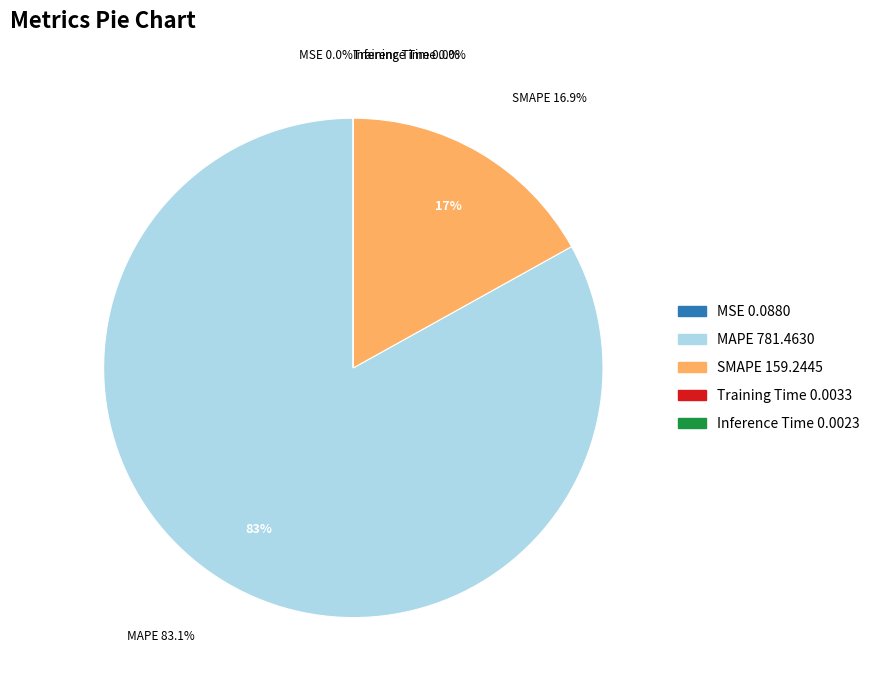

To the nearest percent, what portion does MAPE represent?

83%